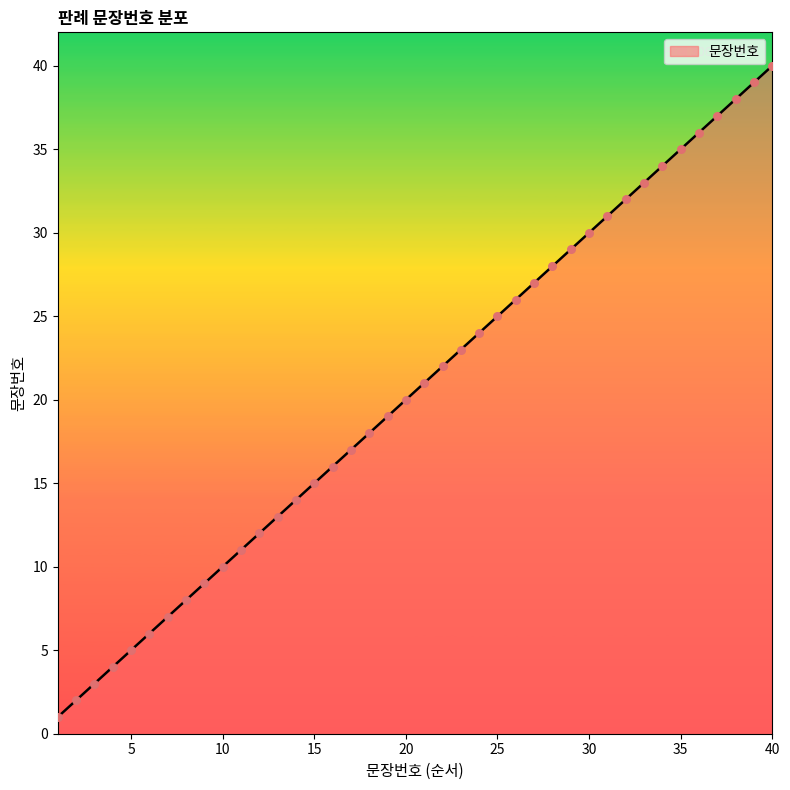

What is the greatest value displayed?

40